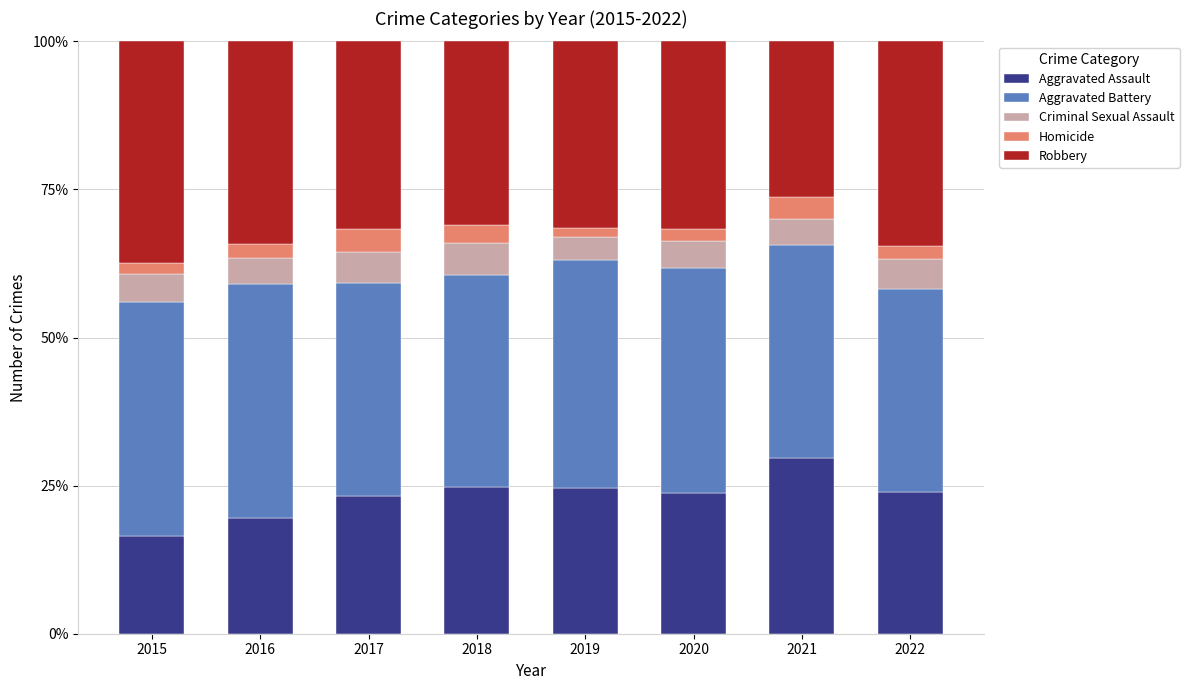

What is the total value across all series at 2018?

100.0